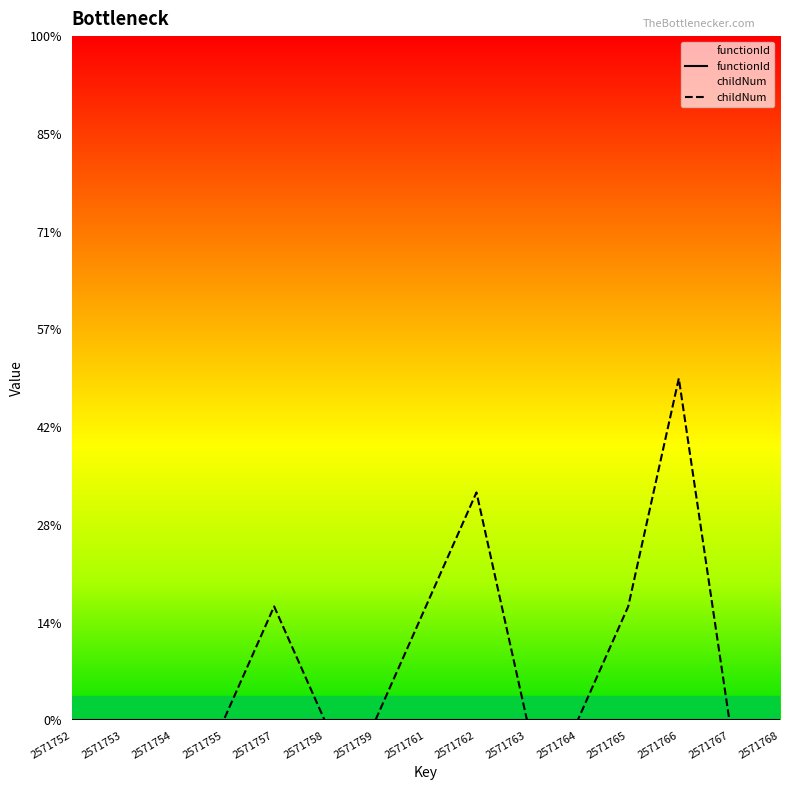

True or false: childNum has more than 2 points higher than both neighbors.

True